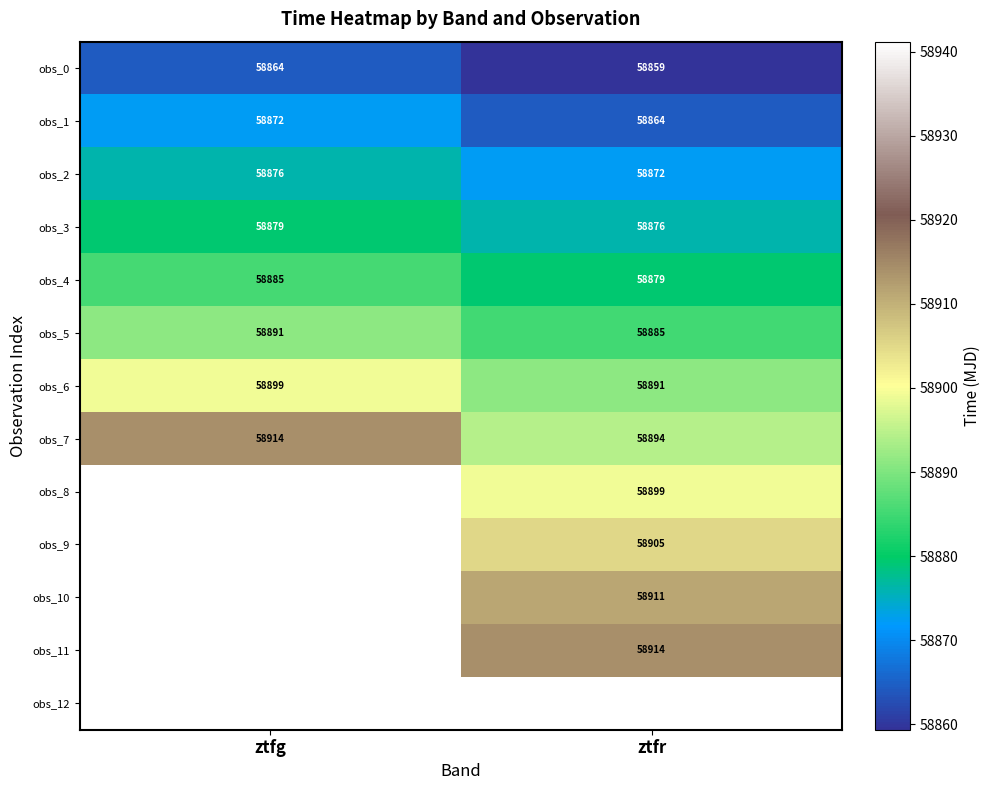

At ztfr, list the series in order from smallest to largest.

obs_0, obs_1, obs_2, obs_3, obs_4, obs_5, obs_6, obs_7, obs_8, obs_9, obs_10, obs_11, obs_12